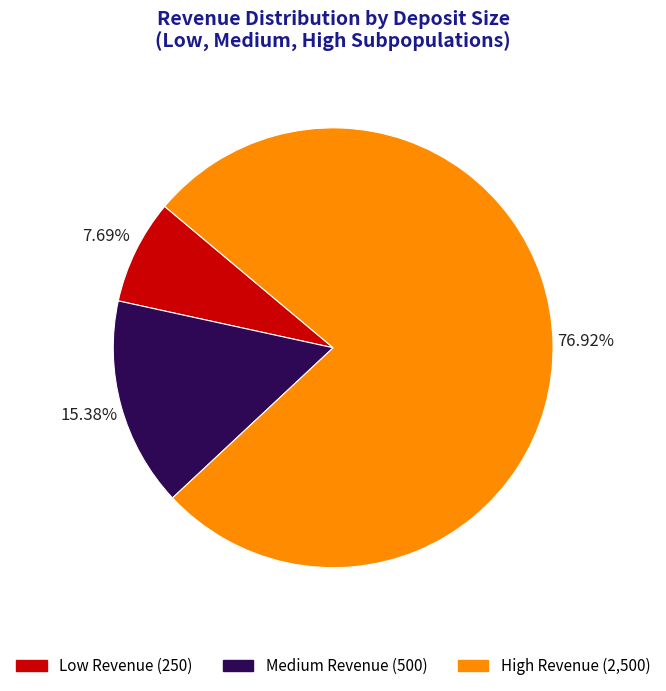

Is the sum of High Revenue and Medium Revenue greater than half?

Yes